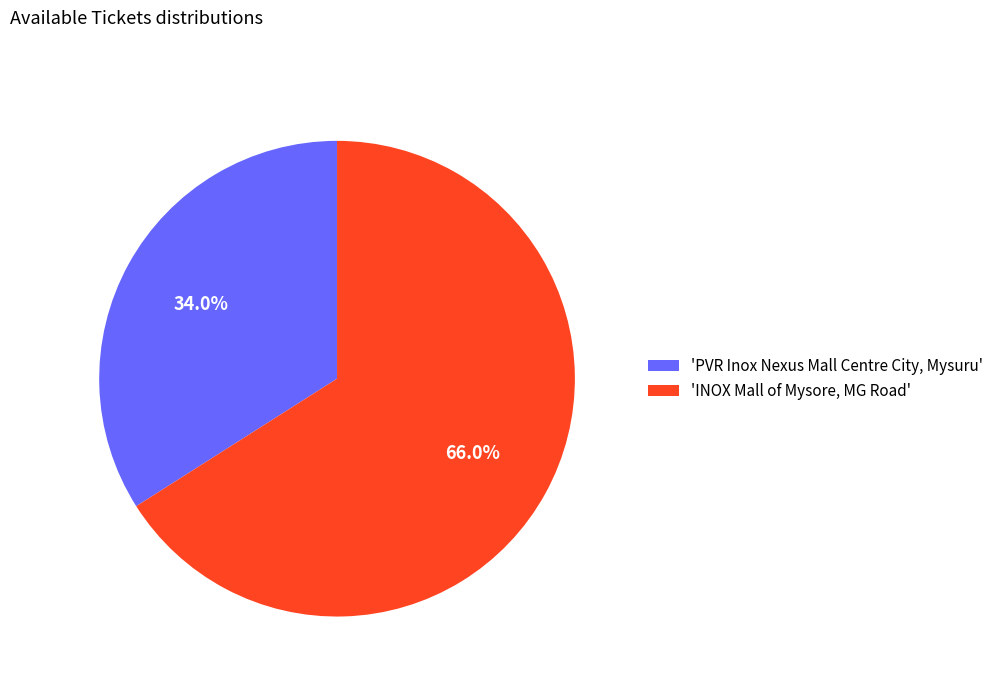

What is the ratio of the value at 'PVR Inox Nexus Mall Centre City, Mysuru' to the value at 'INOX Mall of Mysore, MG Road'?

0.5